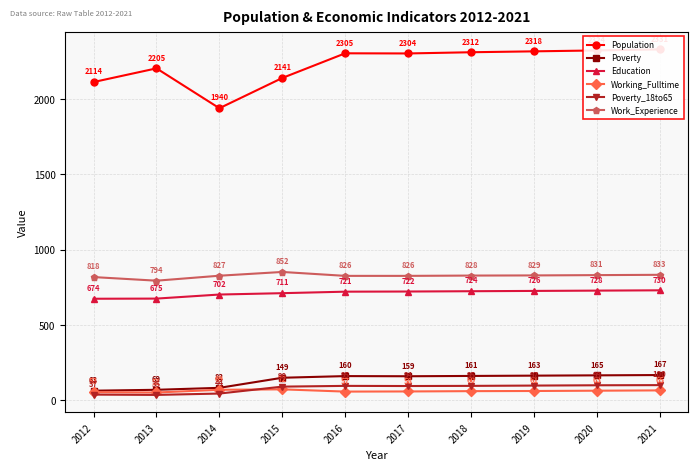

What value does the Population series have at 2018, to the nearest 5?

2310